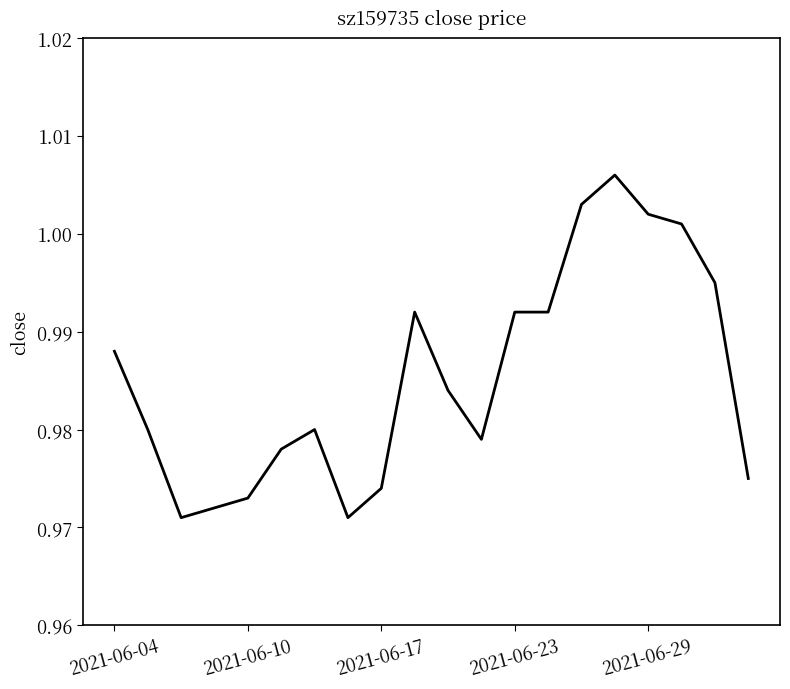

True or false: the data shows 0.4 at 2021-06-23.

False